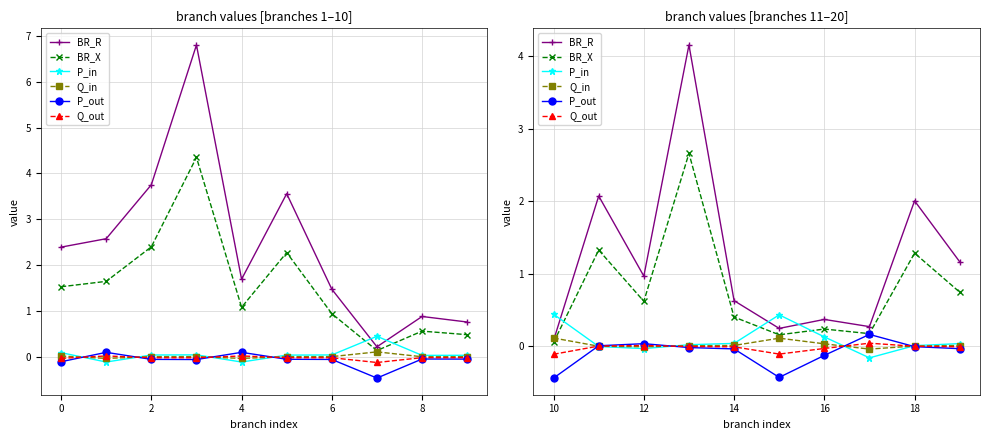

After their last crossing, which series has the higher values: BR_X or Q_in?

BR_X